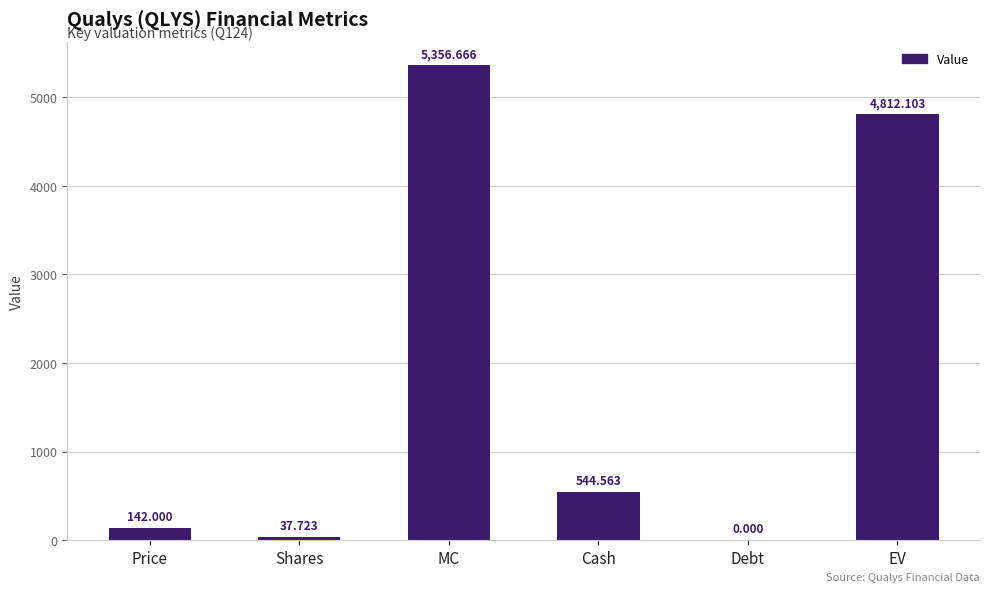

The chart shows a value of 5356.7 at MC. True or false?

True